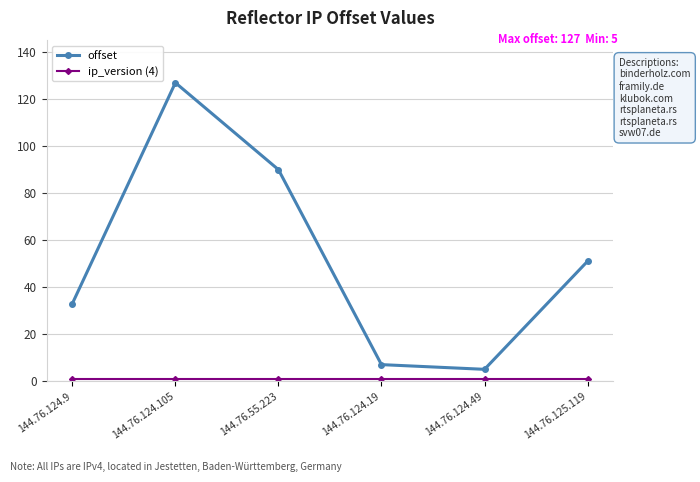

Which series has the widest spread of values?

offset